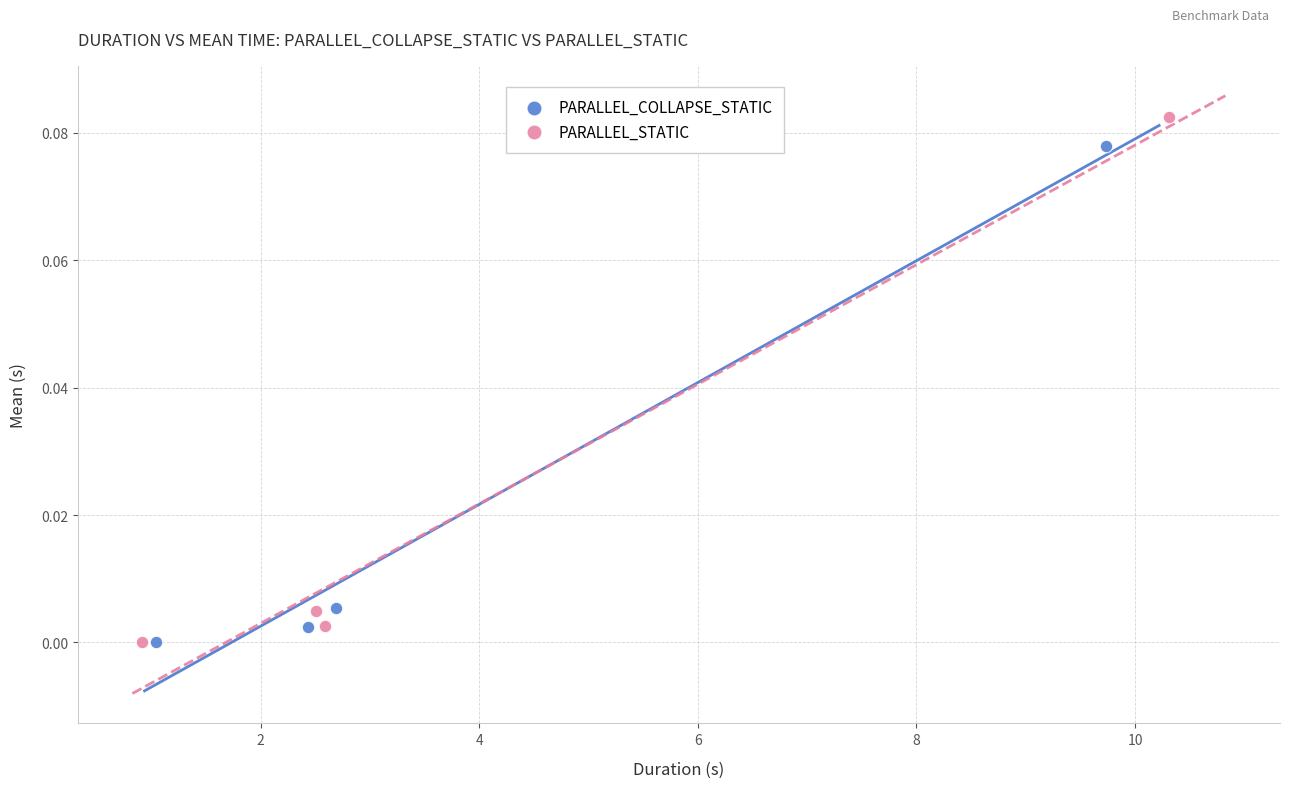

Which series reaches the maximum Y coordinate?

PARALLEL_STATIC